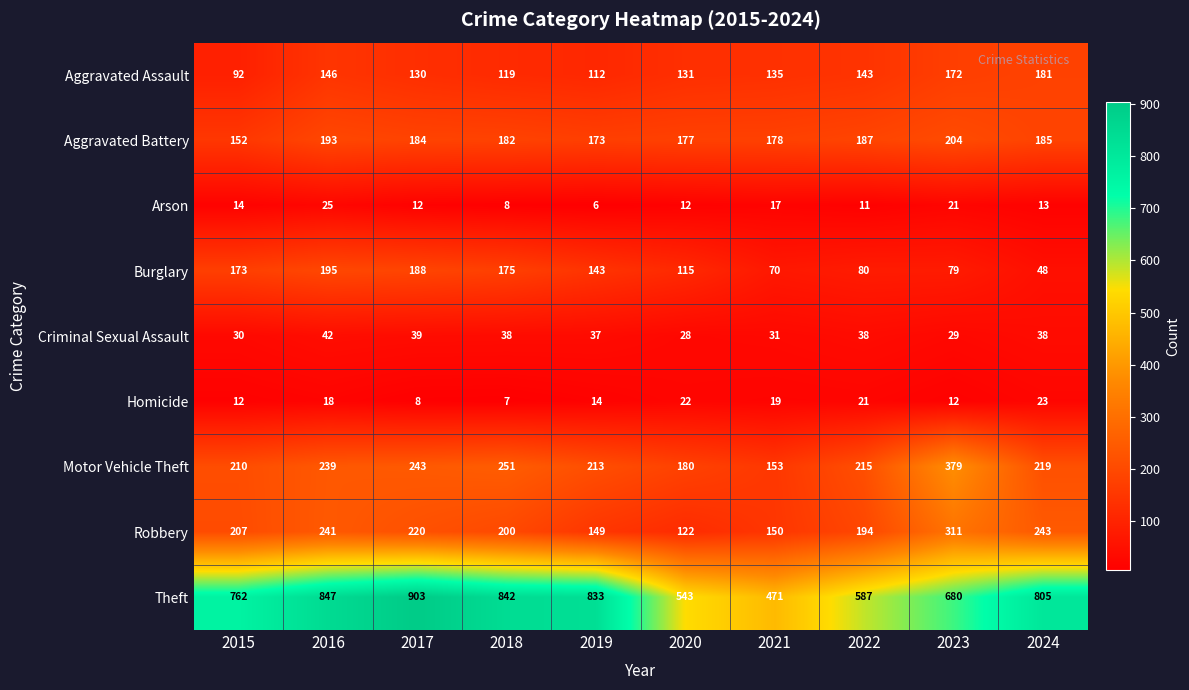

The Homicide series shows 23 at 2024. True or false?

True